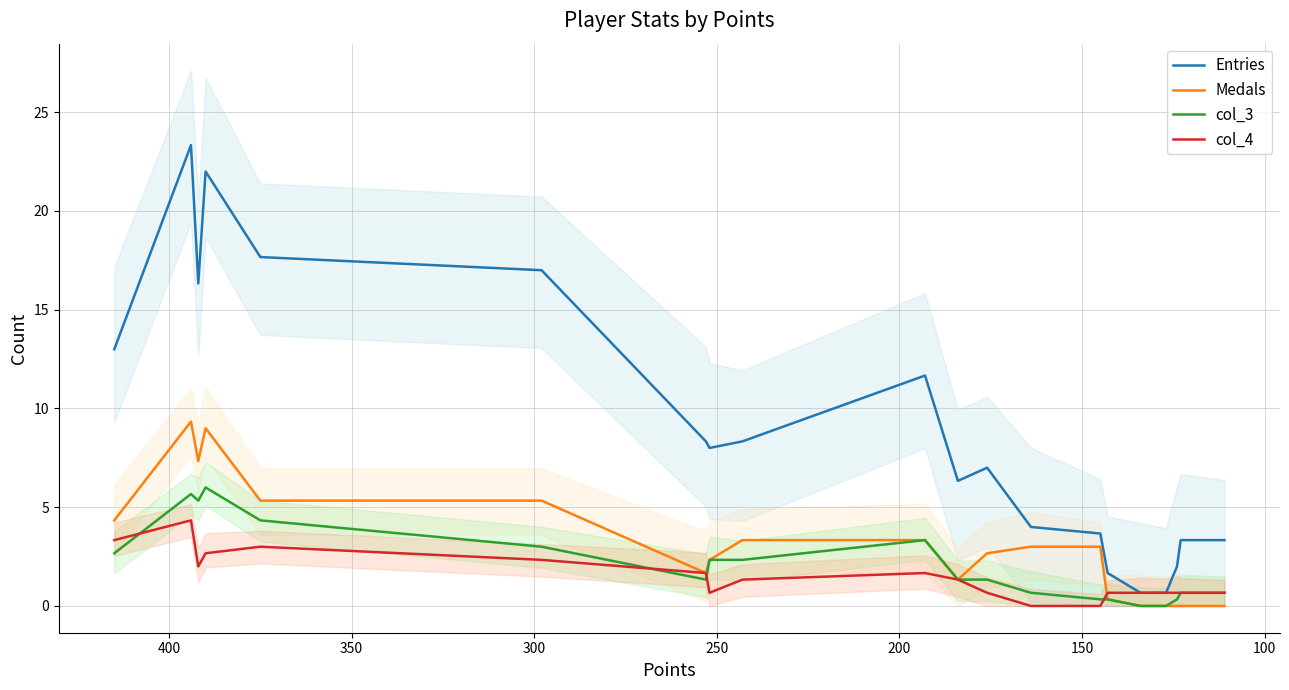

How many values in the Entries series are below 7?

9